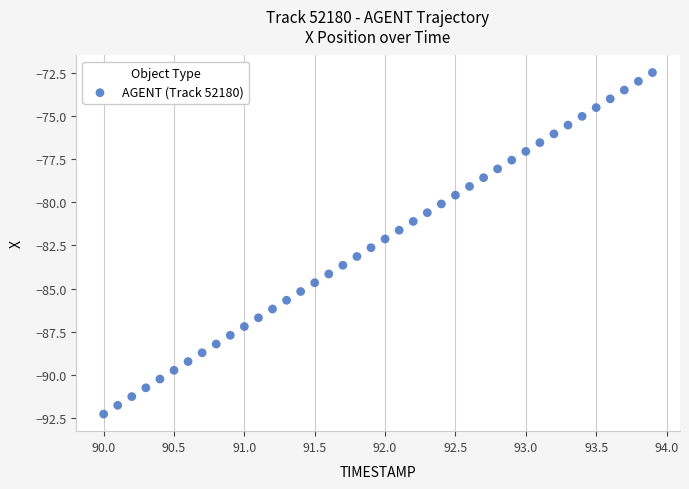

What is the range of Y values (max minus min)?

19.8